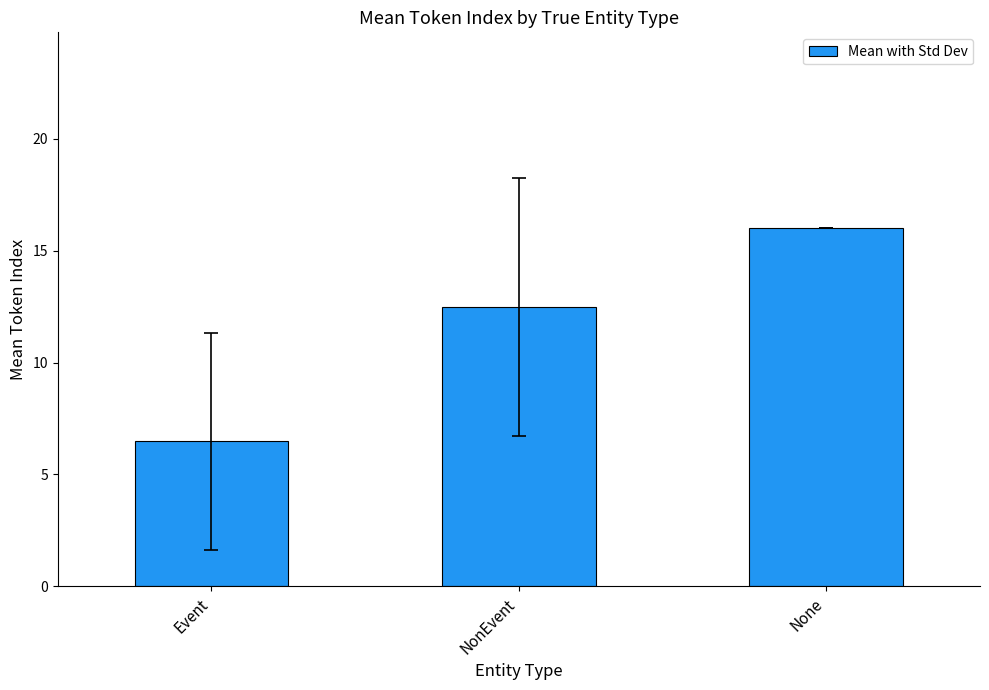

What is the difference between the values at Event and NonEvent?

6.0